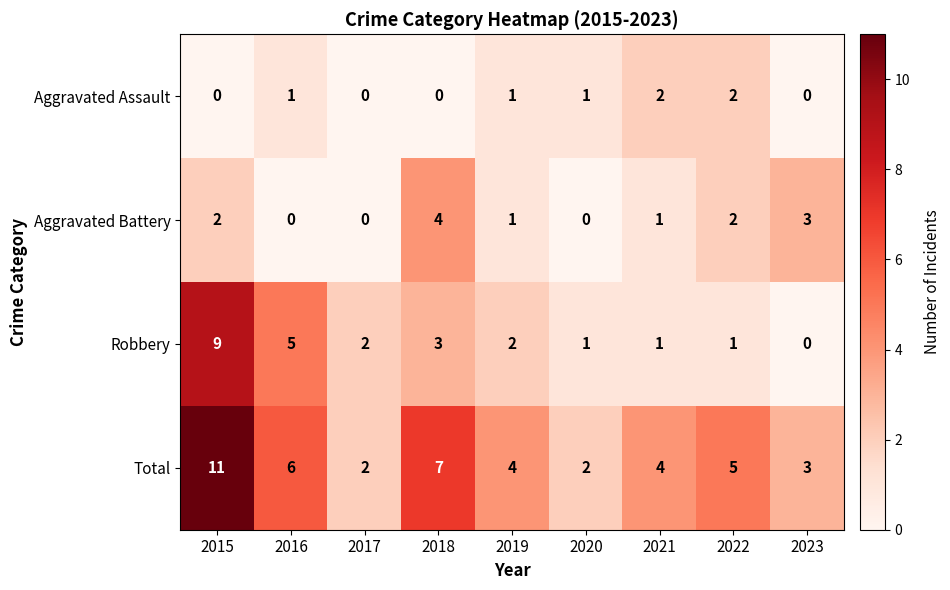

List the series in order of their peak value, lowest first.

Aggravated Assault, Aggravated Battery, Robbery, Total